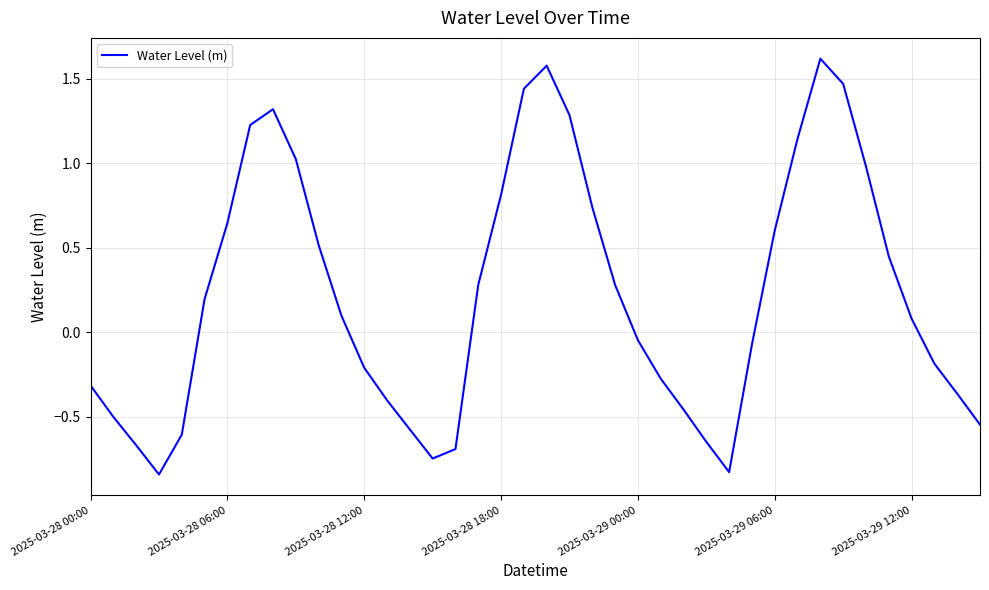

What is the maximum value shown in the chart?

1.6